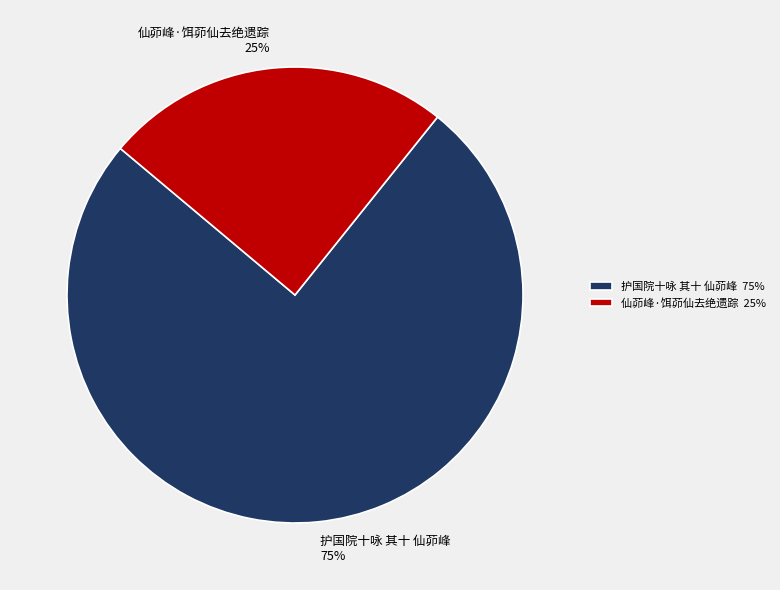

Does 仙茆峰·饵茆仙去绝遗踪 account for over 50% of the chart?

No